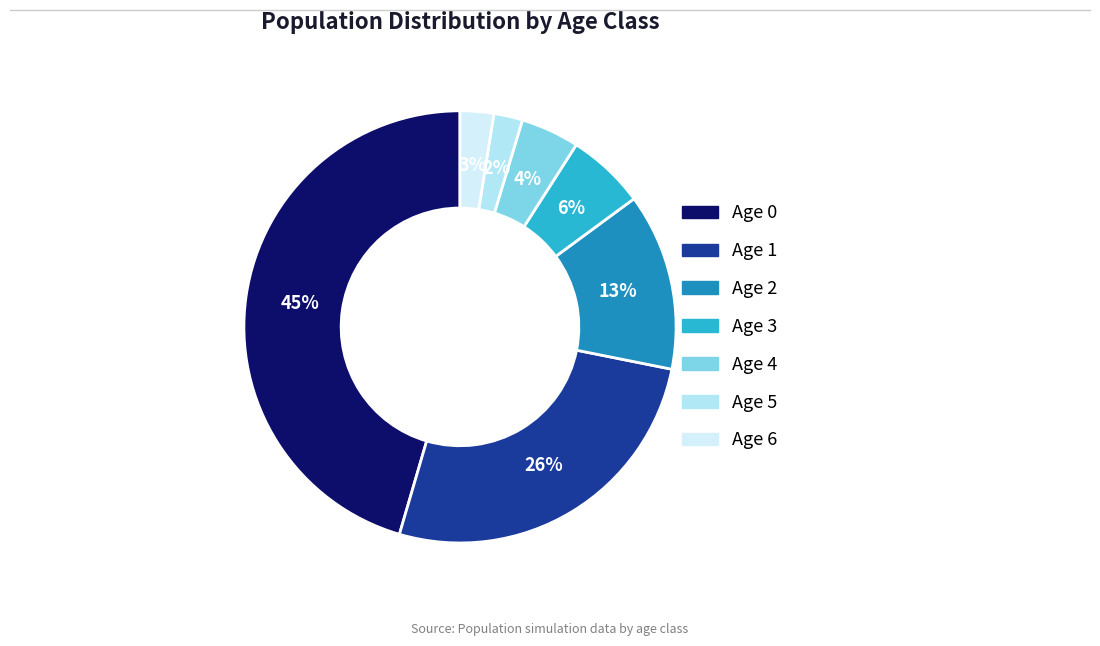

What percentage is the Age 0 slice, to the nearest percent?

45%